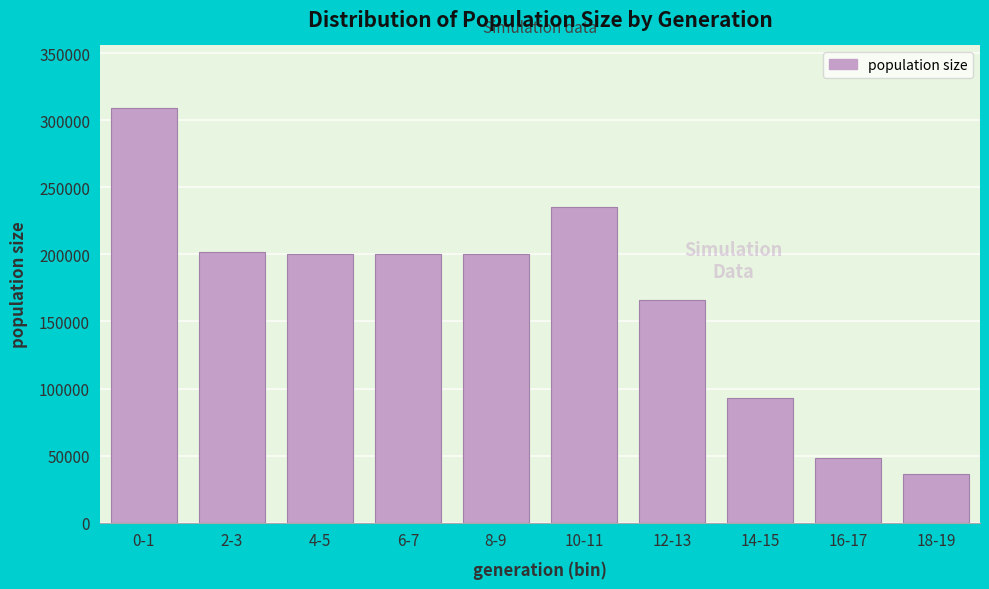

What is the sum of the values at 8-9 and 0-1?

509833